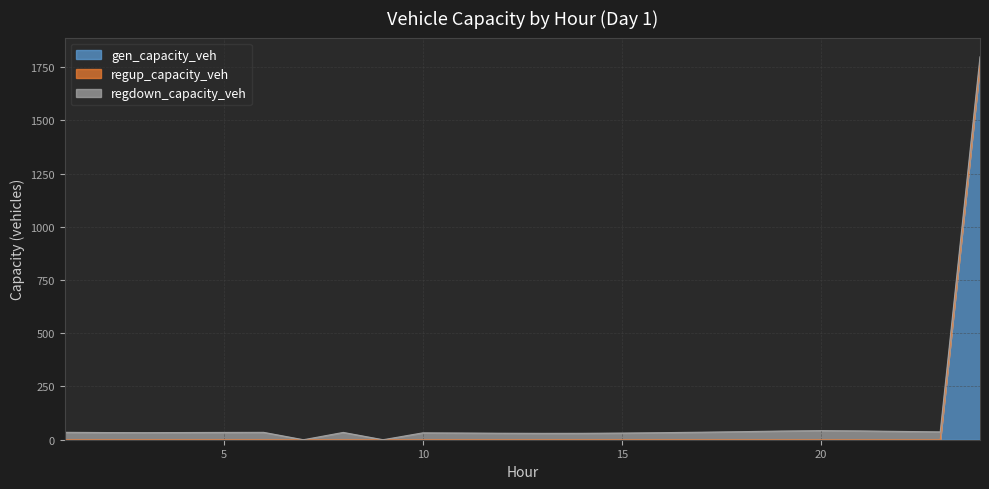

Which series changed the most between 4 and 8?

regdown_capacity_veh